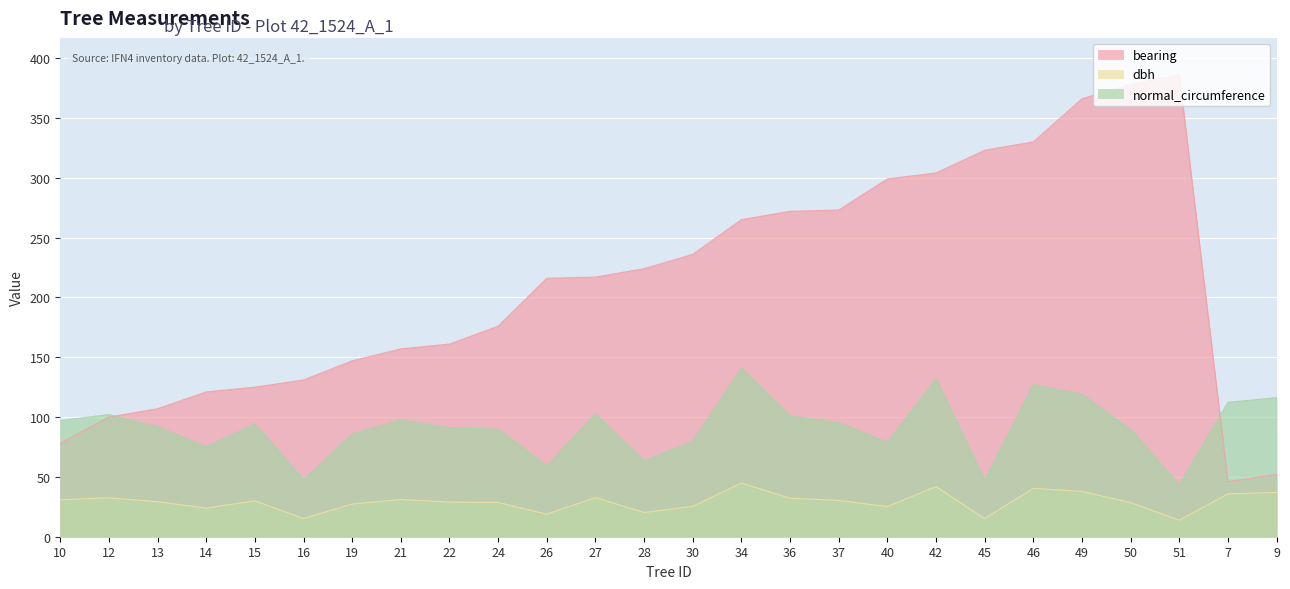

Is it true that normal_circumference equals 102.1 at 12?

True